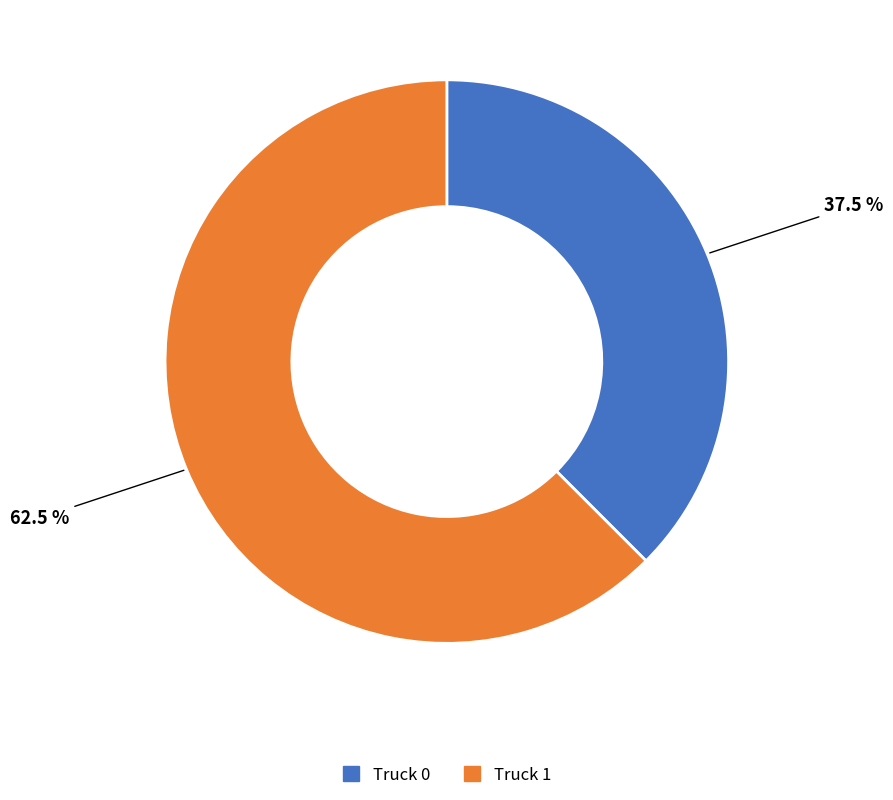

What percentage is NOT represented by Truck 1?

37.5%